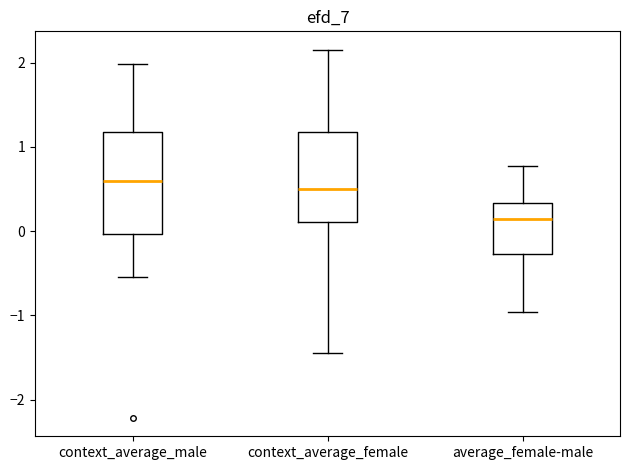

Reading left to right, read every box against the y-axis: the position of its median line, the range the box covers, and the ends of its whiskers. The values are not printed on the chart, so give them approximately, as read against the axis.

context_average_male: median 0.6, box 0.0 to 1.2, whiskers -0.5 to 2.0
context_average_female: median 0.5, box 0.1 to 1.2, whiskers -1.4 to 2.2
average_female-male: median 0.1, box -0.3 to 0.3, whiskers -1.0 to 0.8